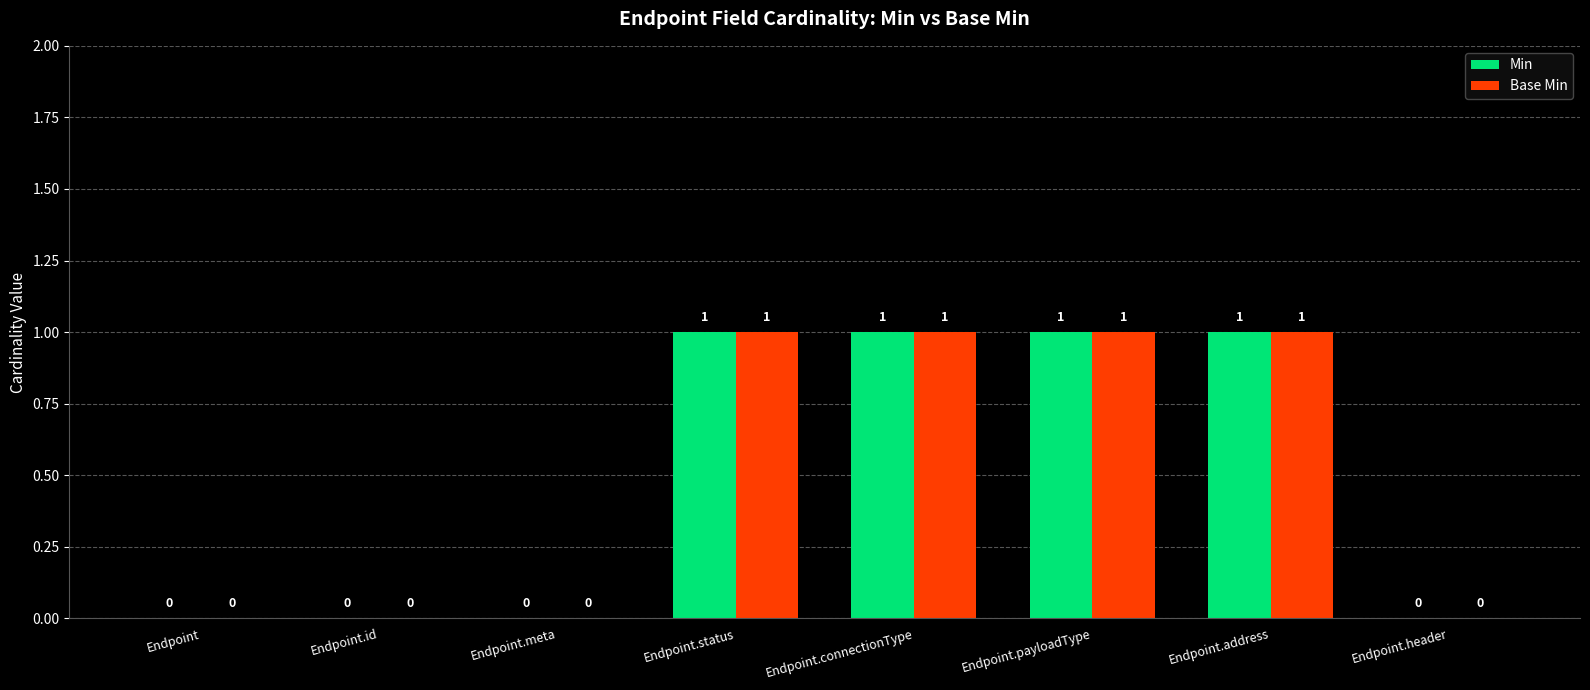

Reading left to right, transcribe all the data shown in this chart.

Min: Endpoint=0	Endpoint.id=0	Endpoint.meta=0	Endpoint.status=1	Endpoint.connectionType=1	Endpoint.payloadType=1	Endpoint.address=1	Endpoint.header=0
Base Min: Endpoint=0	Endpoint.id=0	Endpoint.meta=0	Endpoint.status=1	Endpoint.connectionType=1	Endpoint.payloadType=1	Endpoint.address=1	Endpoint.header=0